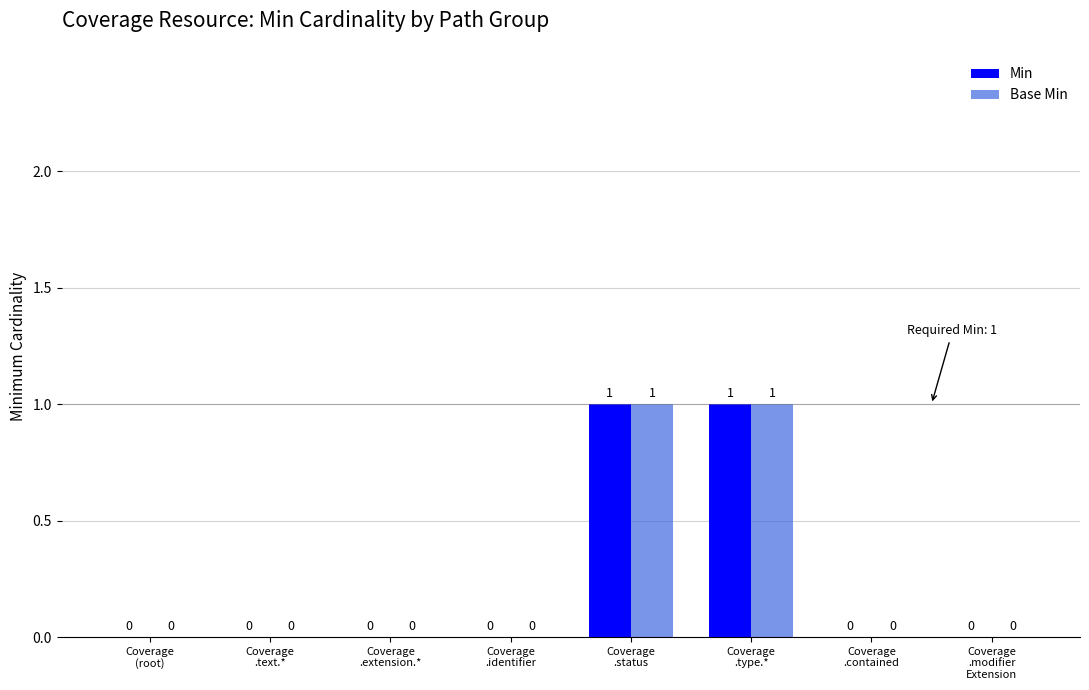

How many Min values are between 0 and 1?

8